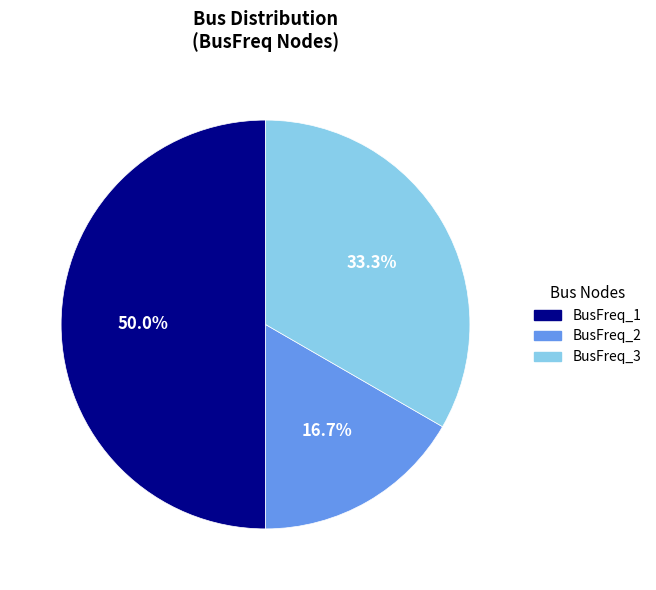

Combined, what portion of the pie is BusFreq_3 and BusFreq_2?

50.0%